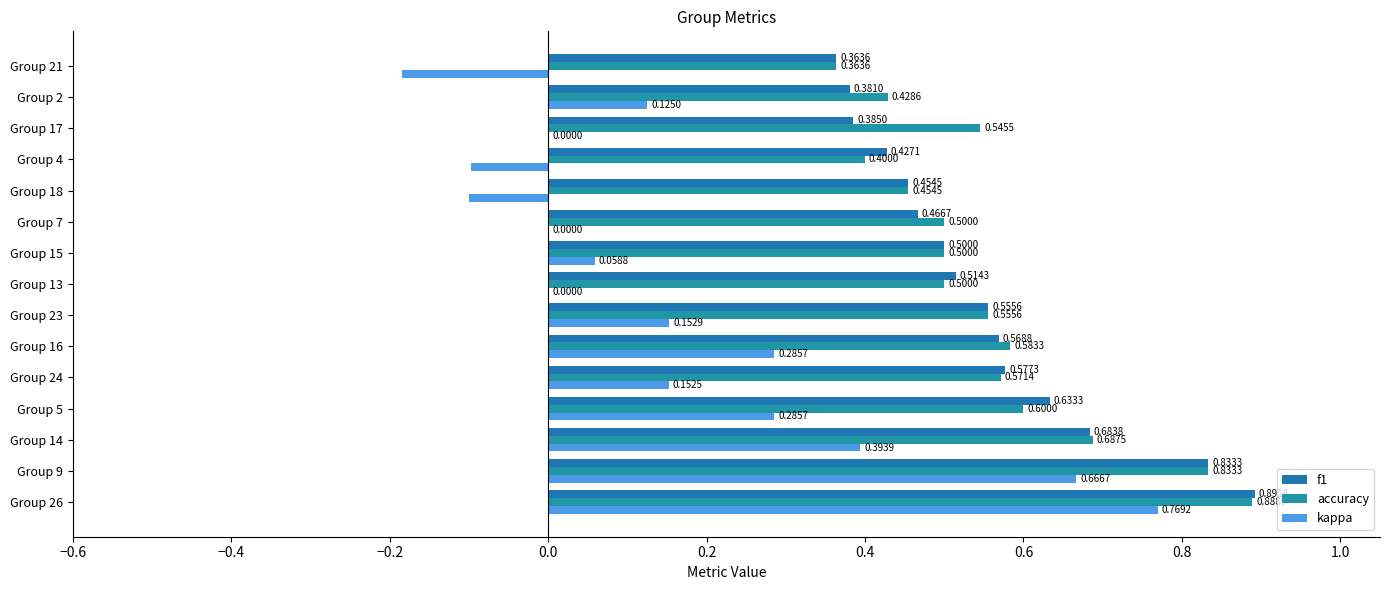

What is the minimum value shown in the chart?

-0.2